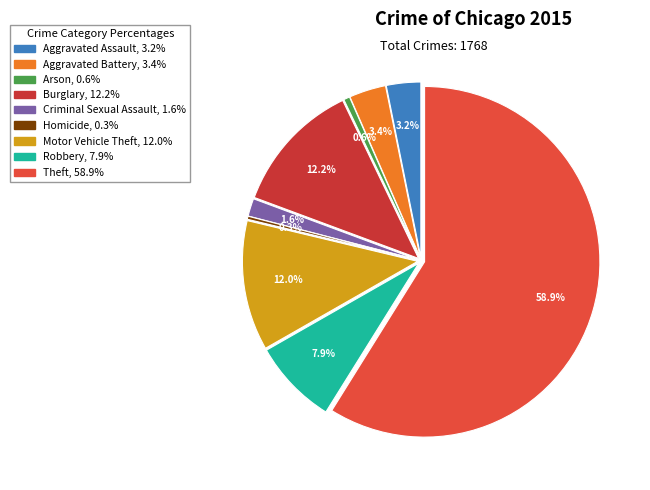

Does Homicide represent more than half of the total?

No